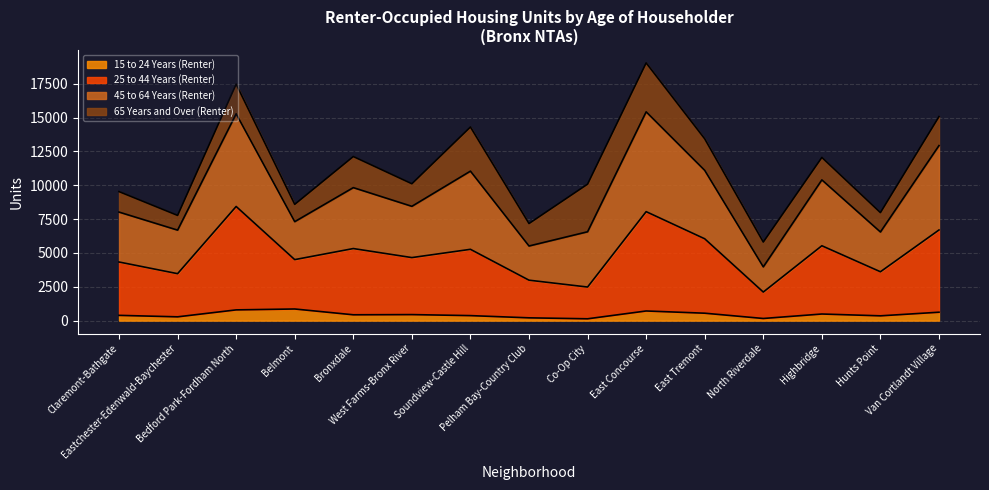

Which series has the widest spread of values?

45 to 64 Years (Renter)